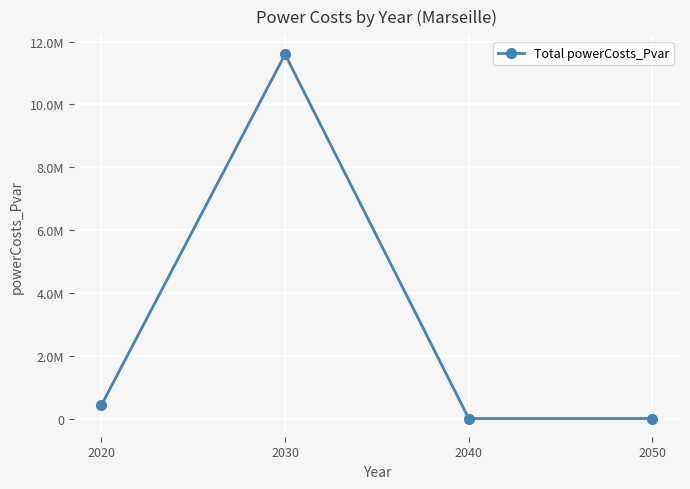

Is this an area chart (filled region under the line)?

No